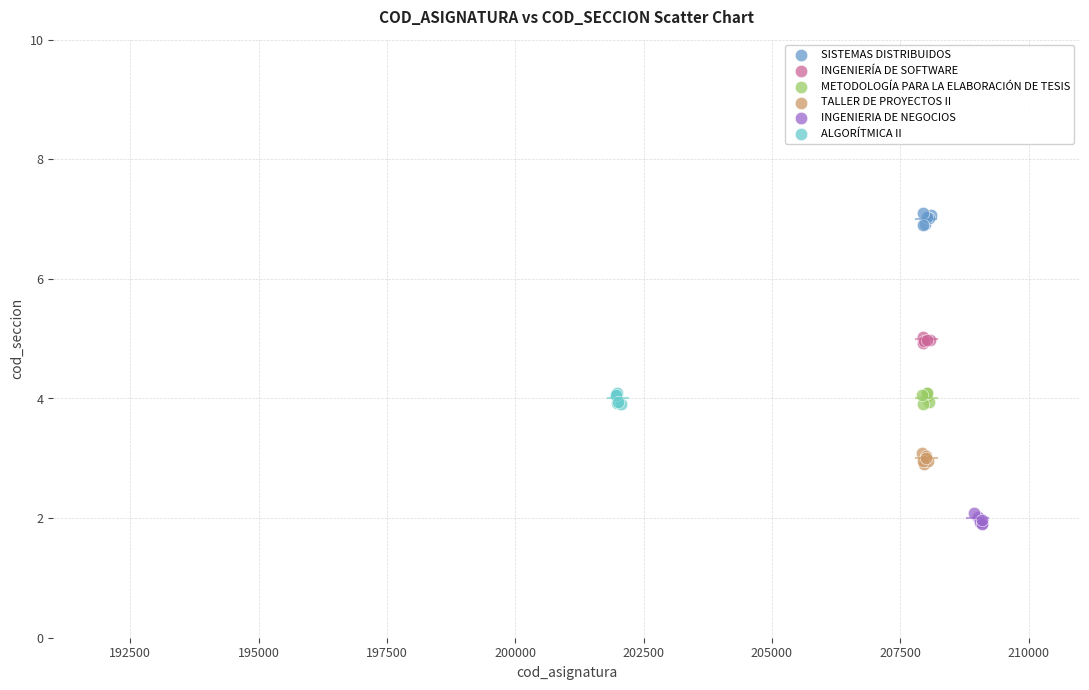

Which series contains the highest Y value?

SISTEMAS DISTRIBUIDOS